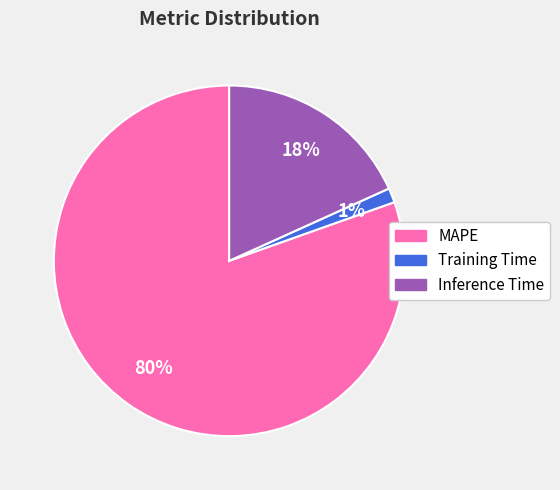

Is there a majority slice in this chart?

Yes